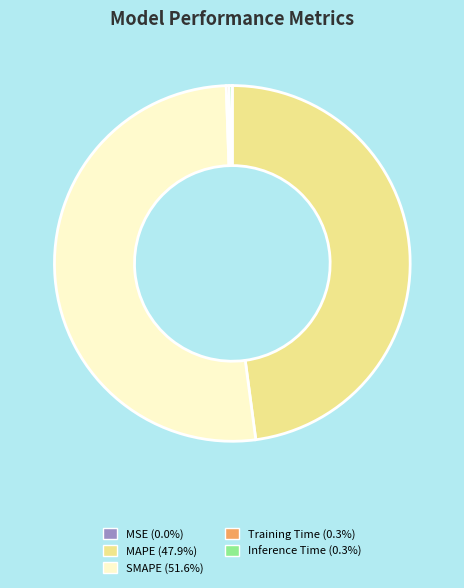

Does SMAPE represent more than half of the total?

Yes